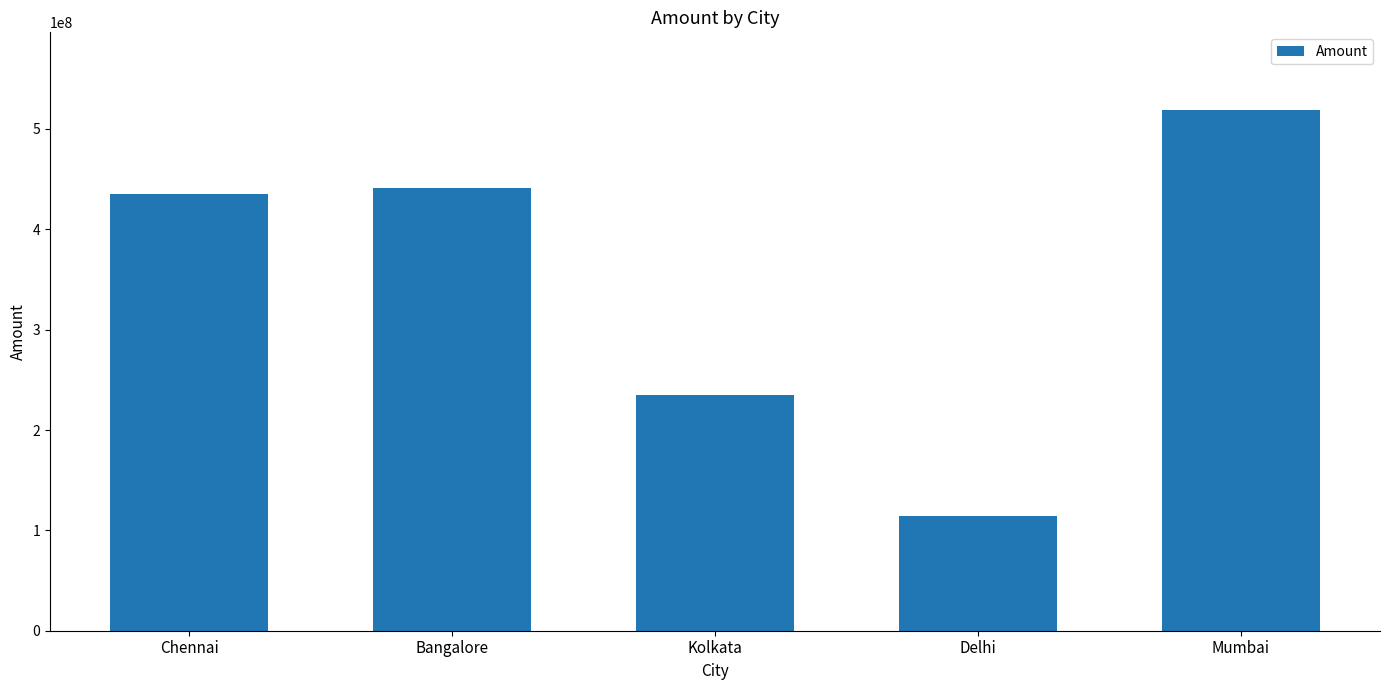

Reading right to left, extract all data points from this chart.

518503815	114164168	234892369	441525691	435191696